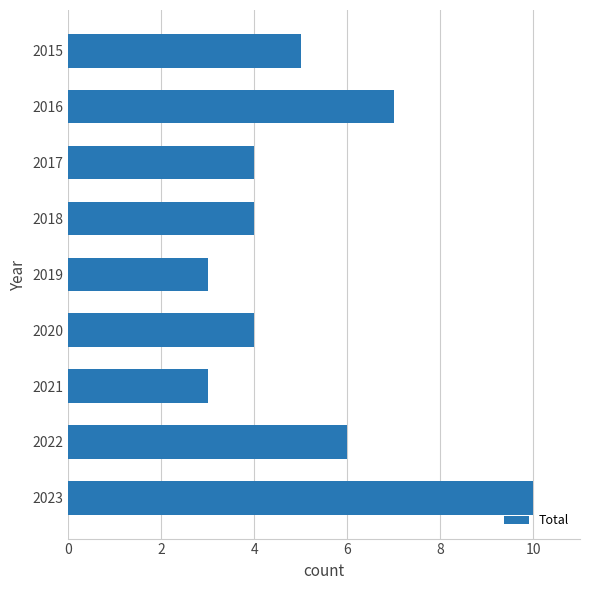

Count the number of categories in the chart.

9